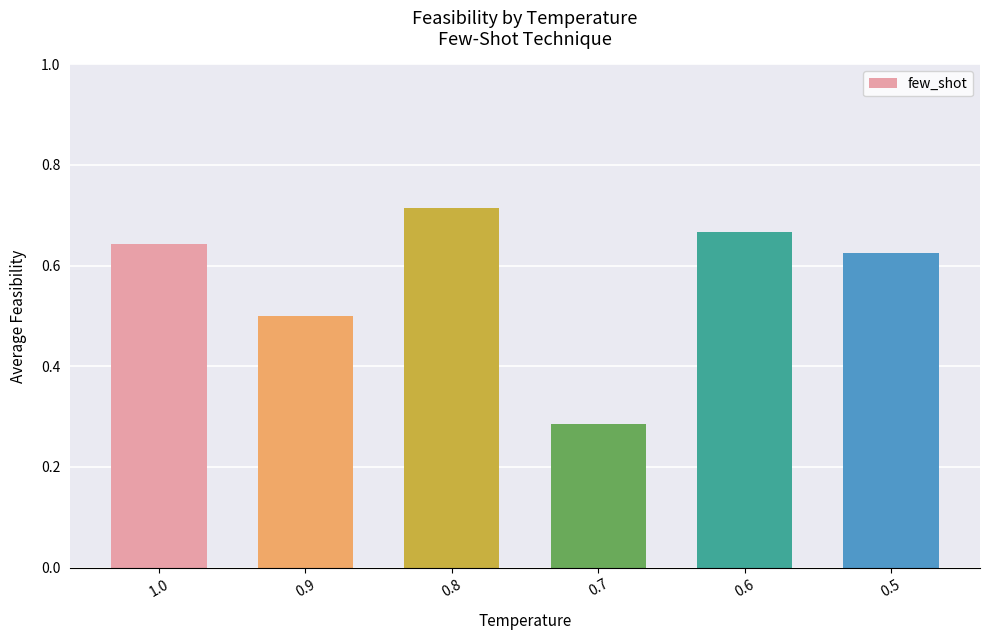

What is the label of the 1st bar from the left?

1.0